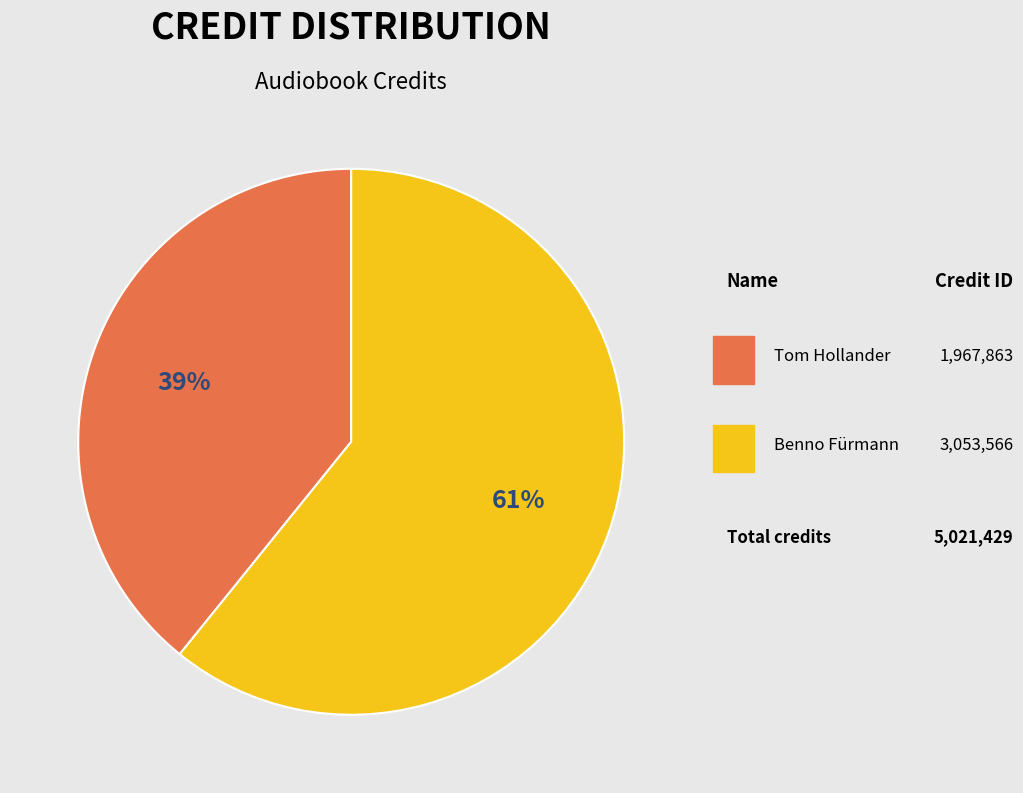

Is it true that Tom Hollander is 39% of the pie?

True